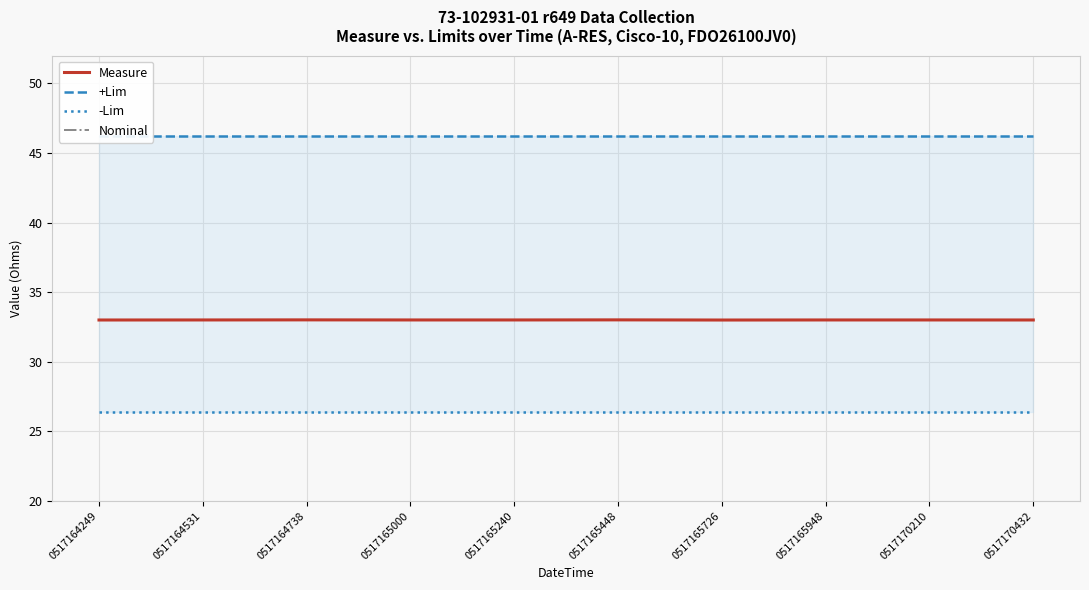

True or false: Nominal and +Lim intersect in this chart.

False